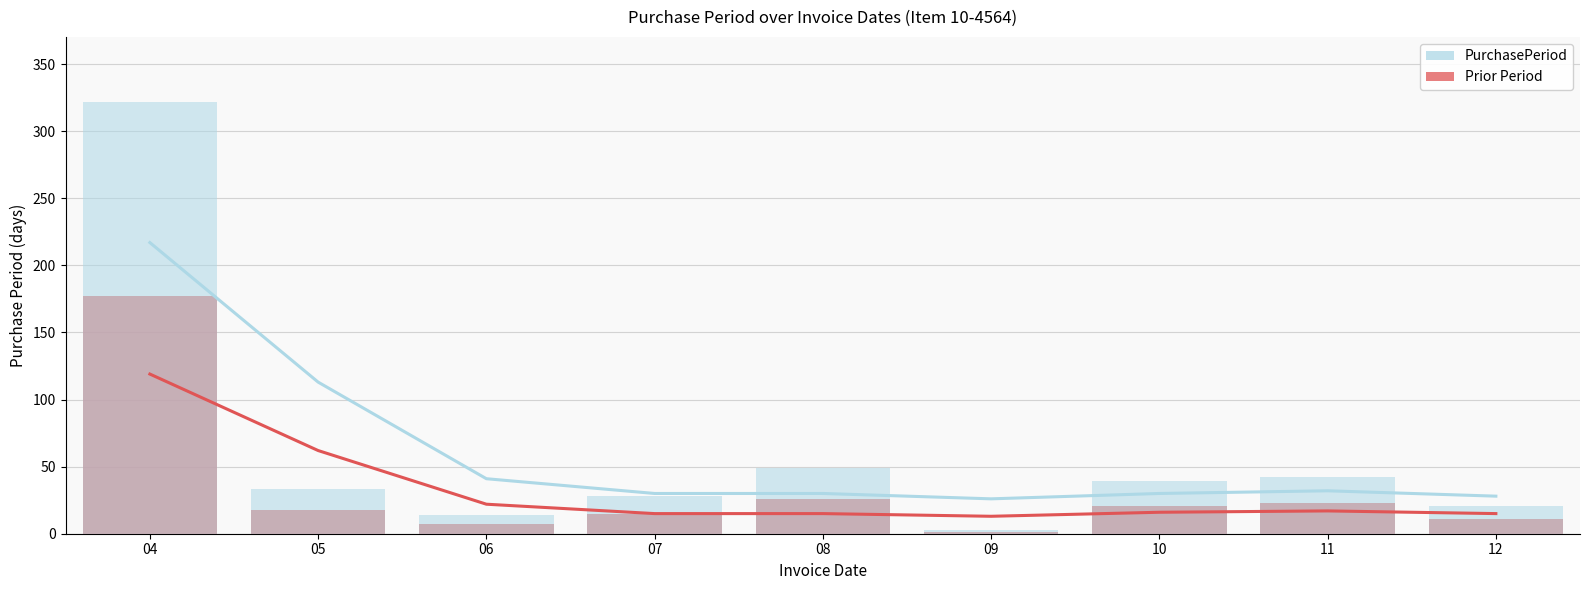

What is the difference between the maximum and second lowest values in the Prior Period series?

170